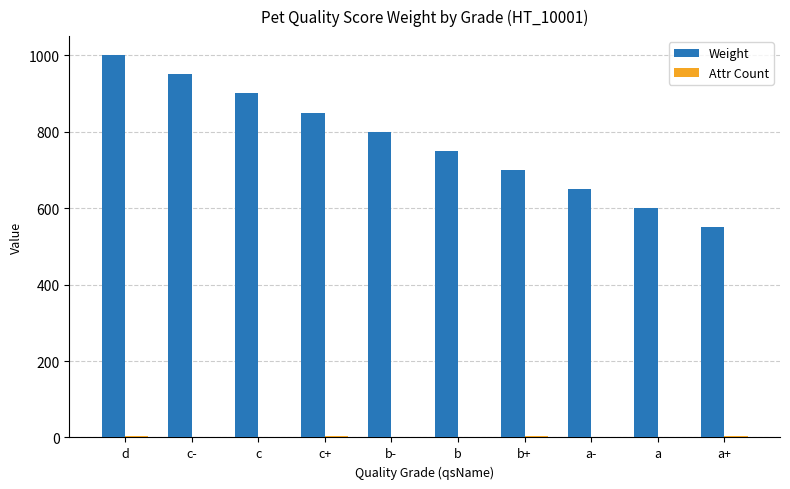

Is it true that Weight equals 550 at a+?

True